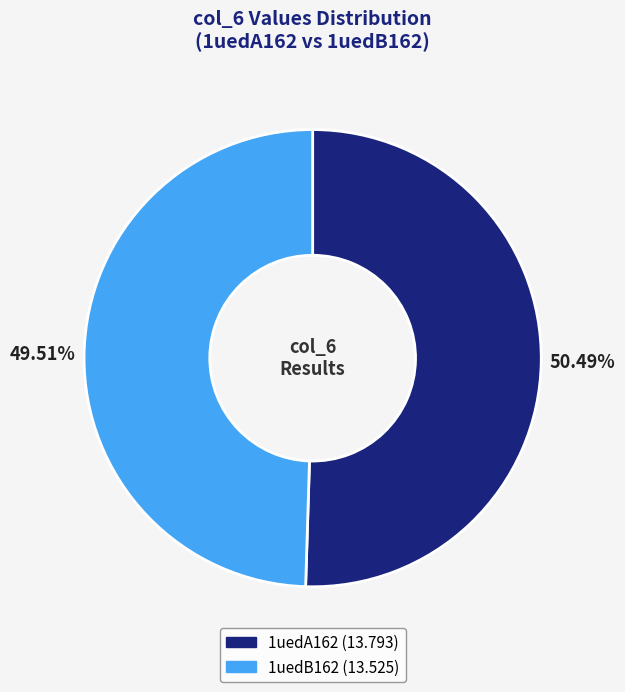

Which category has the biggest portion of the pie?

1uedA162